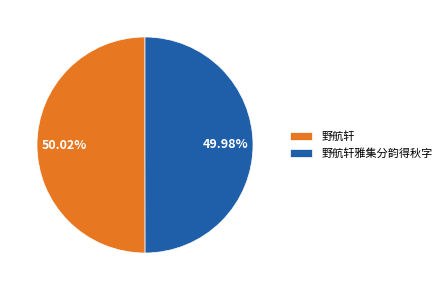

Does any single category account for the majority?

Yes